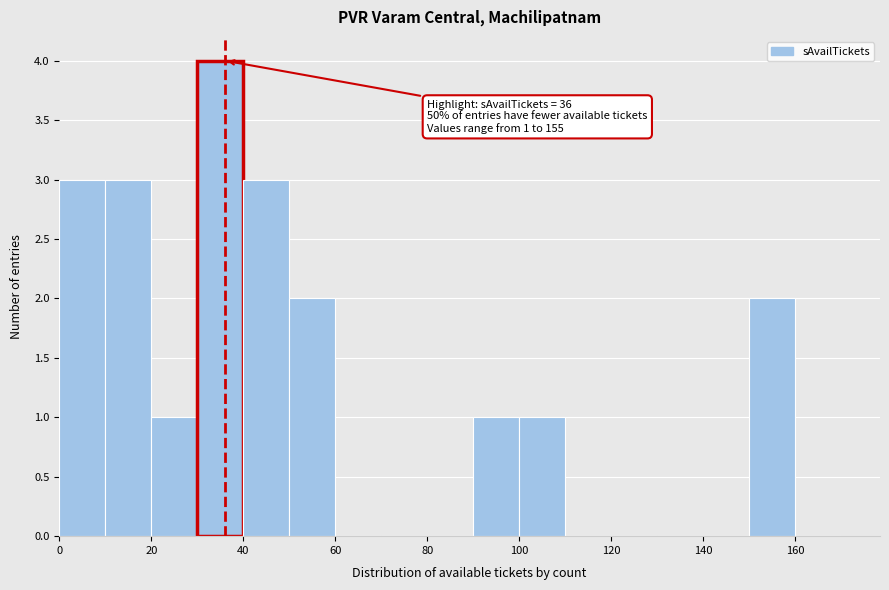

Over which range of the x-axis is the bar tallest?

30 to 40